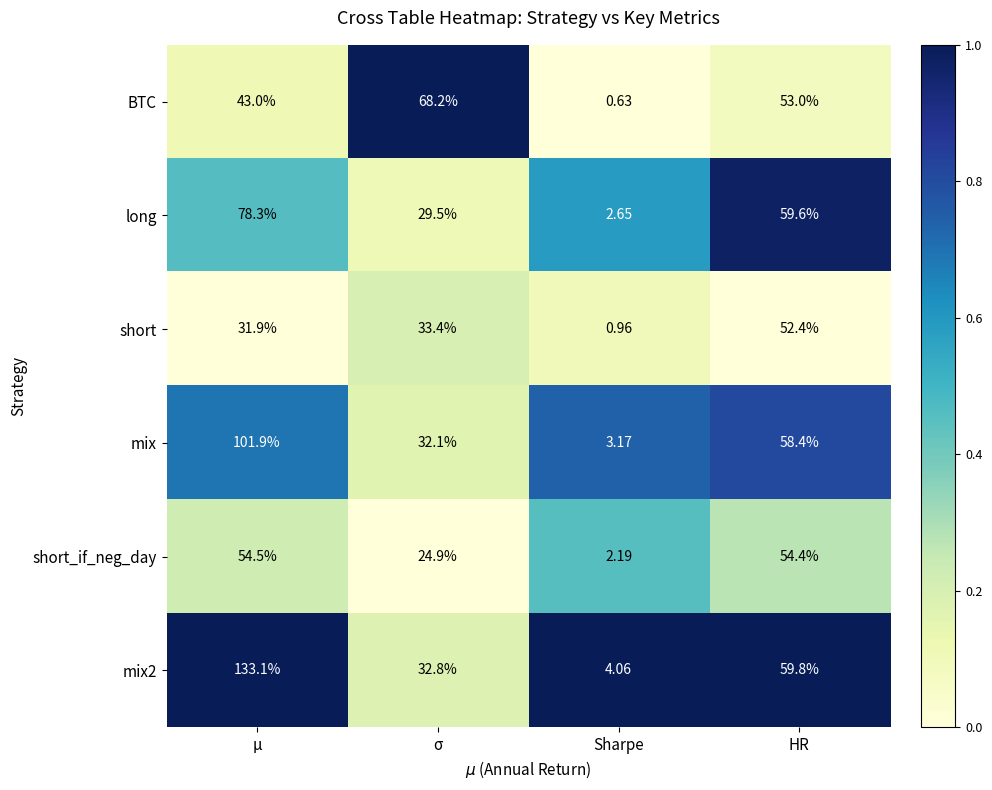

Rank the categories by short value from lowest to highest.

Sharpe, μ, σ, HR